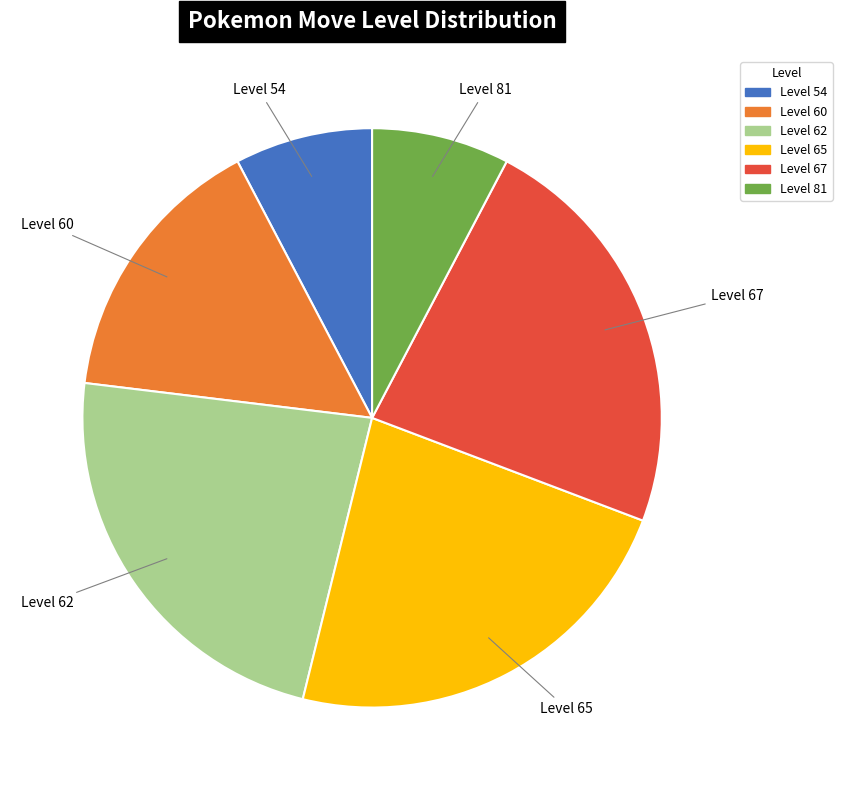

Is Level 62 the majority of the pie?

No